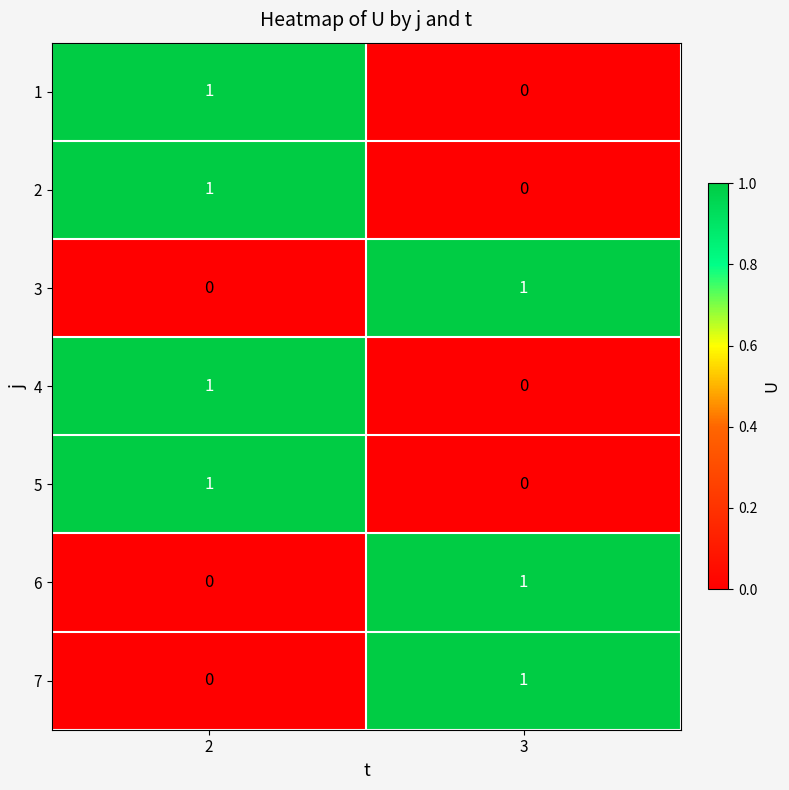

What is the total value across all series at 3?

3